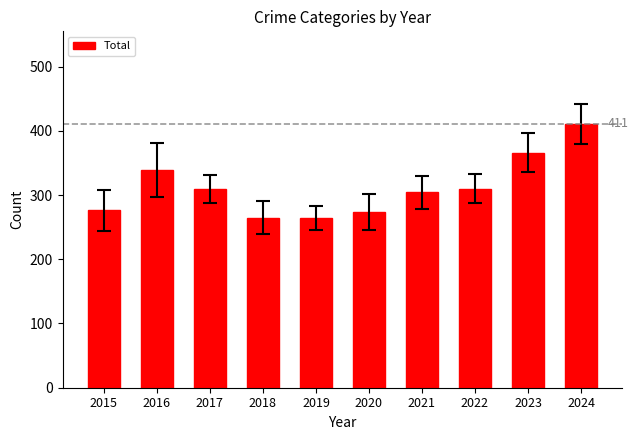

The value at 2020 is 273. True or false?

True